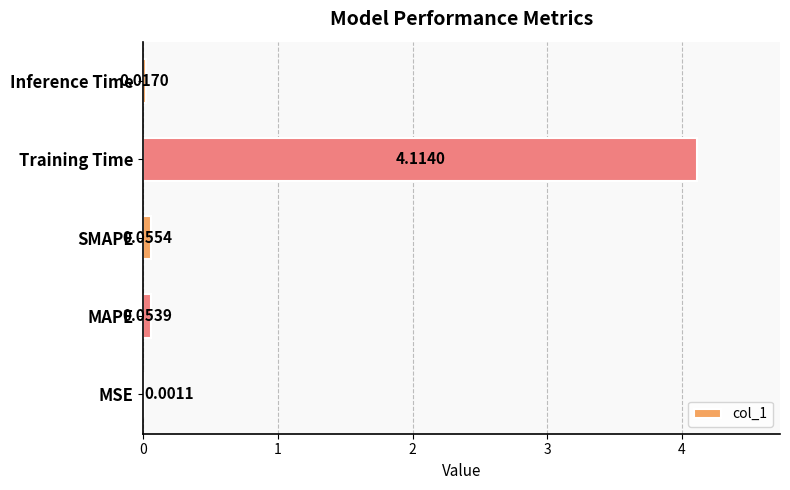

Between SMAPE and Training Time, which is larger?

Training Time